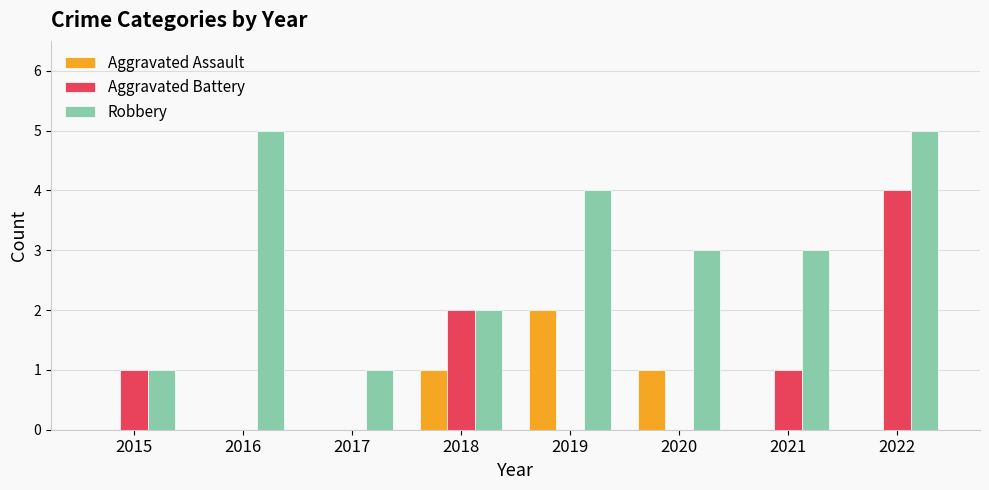

Reading left to right, what are all the values shown in this chart?

Aggravated Assault: 2015=0	2016=0	2017=0	2018=1	2019=2	2020=1	2021=0	2022=0
Aggravated Battery: 2015=1	2016=0	2017=0	2018=2	2019=0	2020=0	2021=1	2022=4
Robbery: 2015=1	2016=5	2017=1	2018=2	2019=4	2020=3	2021=3	2022=5